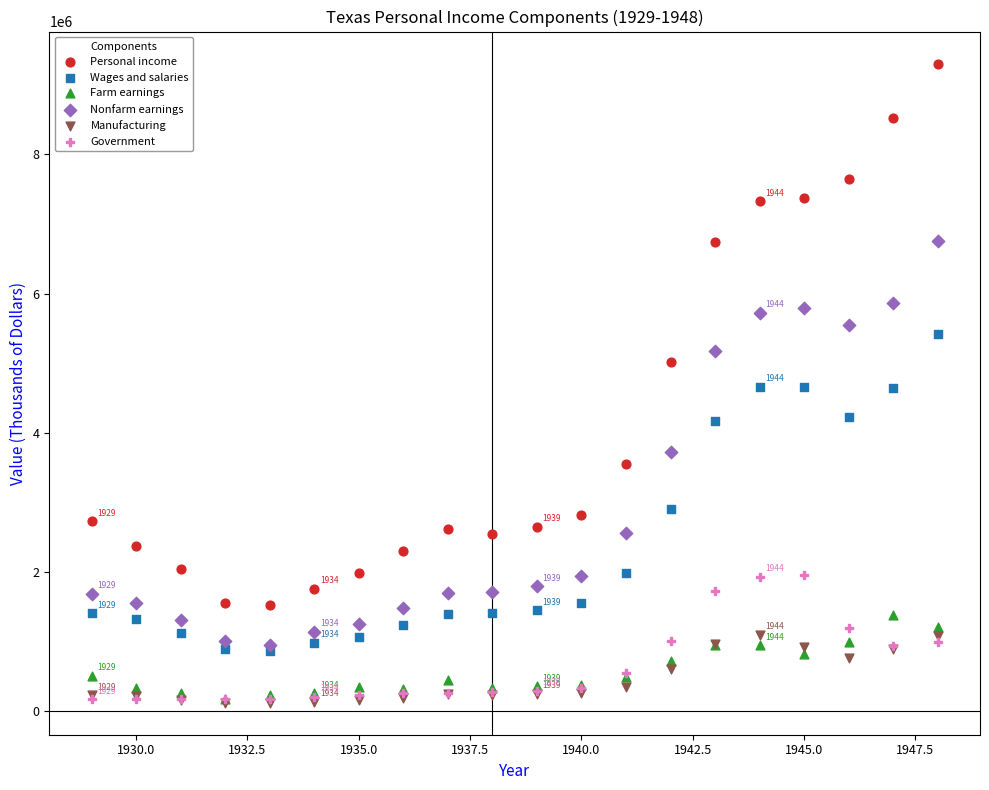

In the Nonfarm earnings series, what Y value is closest to 3857218?

3726235